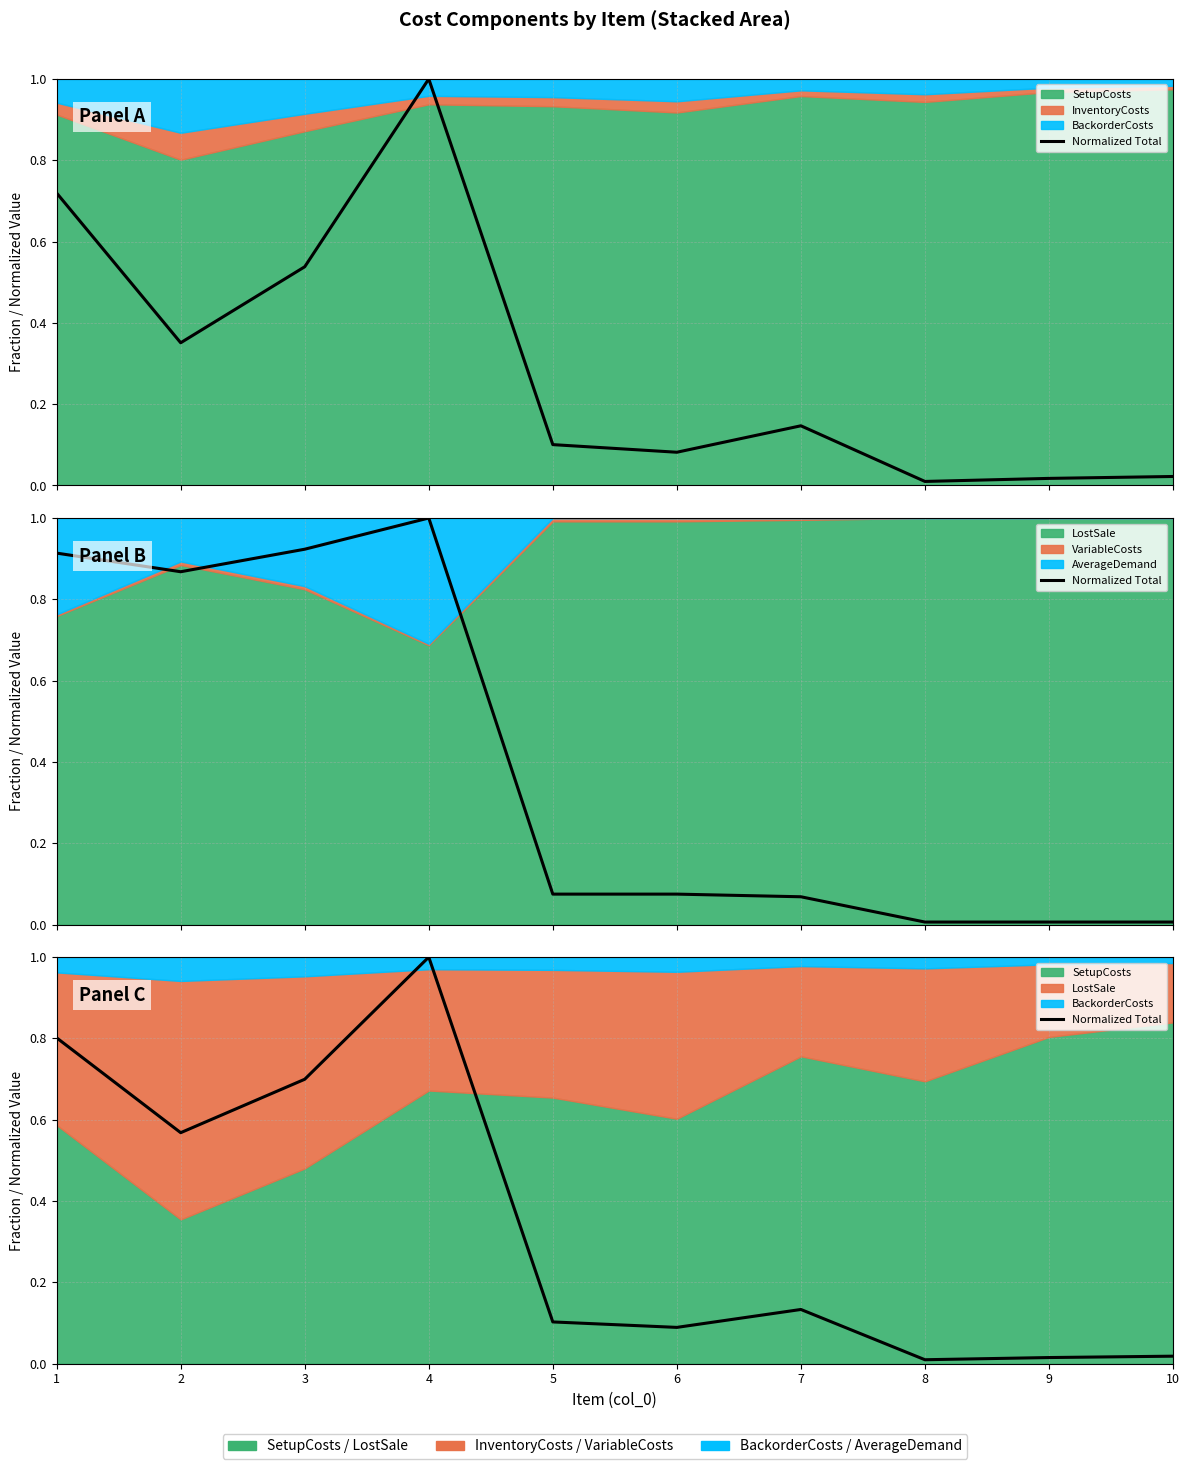

Does the chart have visible grid lines?

Yes